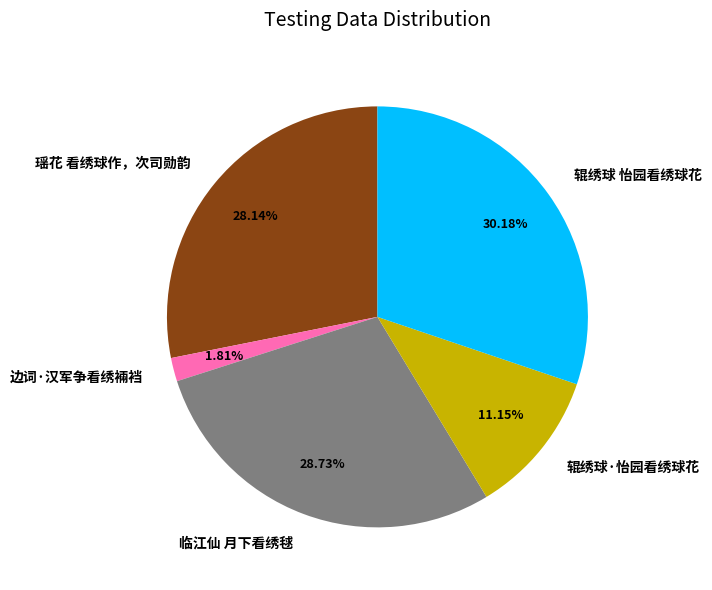

True or false: 辊绣球 怡园看绣球花 accounts for 30% of the total.

True